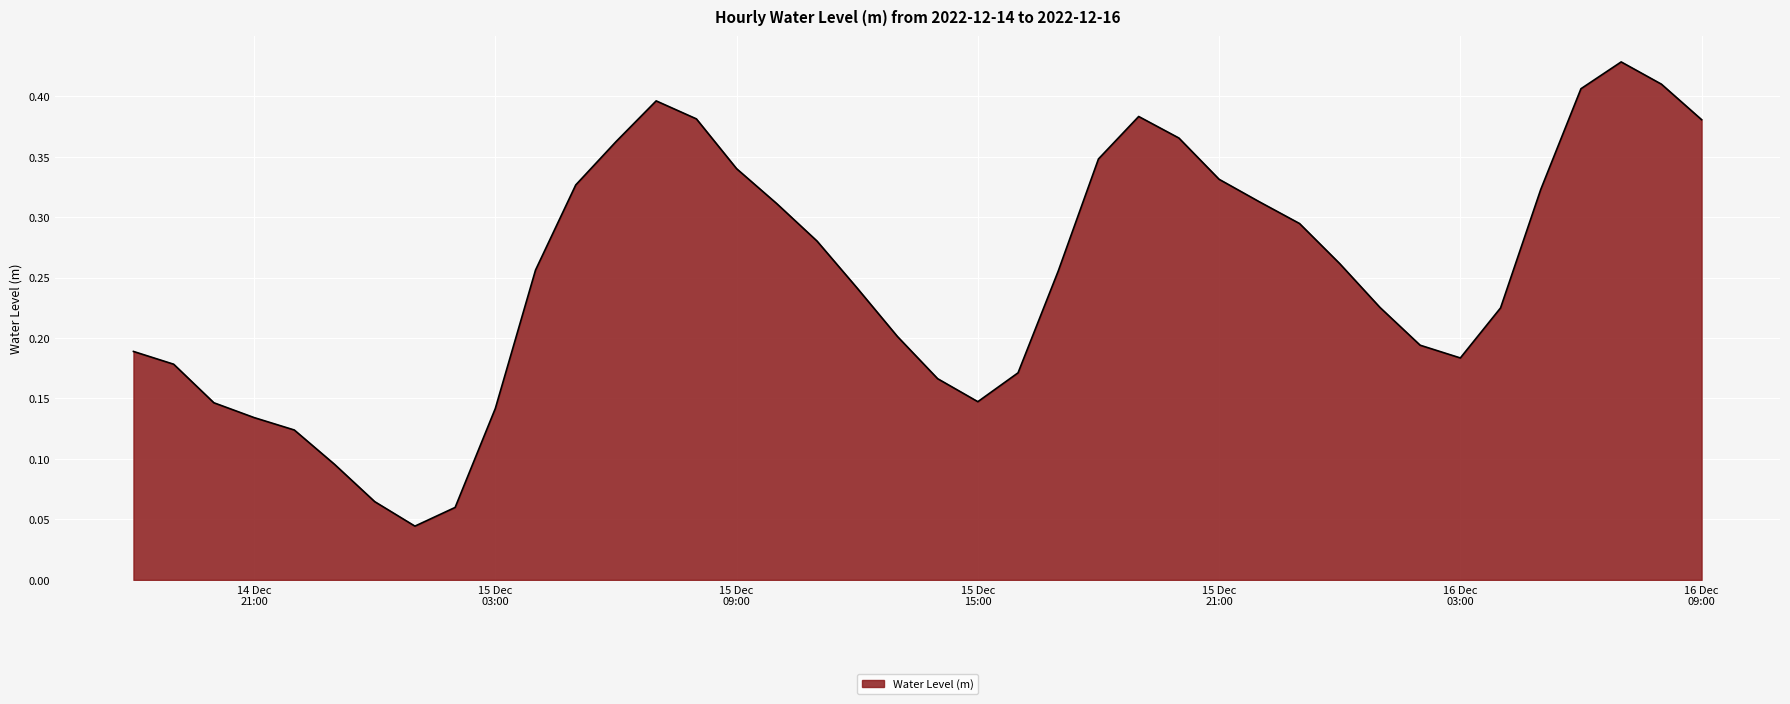

Which category has the highest value across all series?

2022-12-16 07:00:00